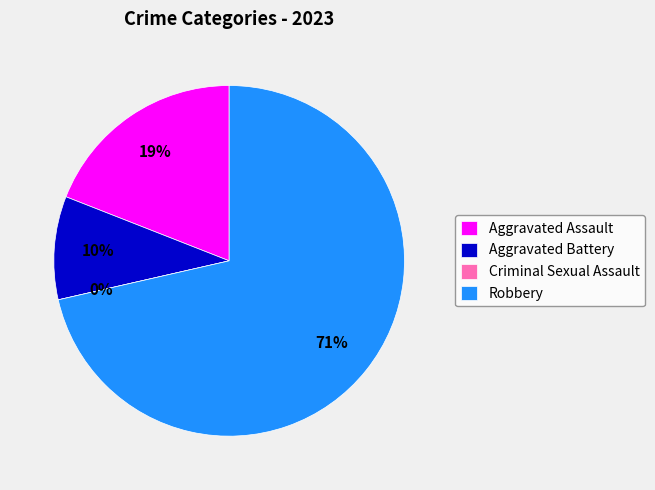

The Aggravated Battery slice represents 10% of the pie. True or false?

True